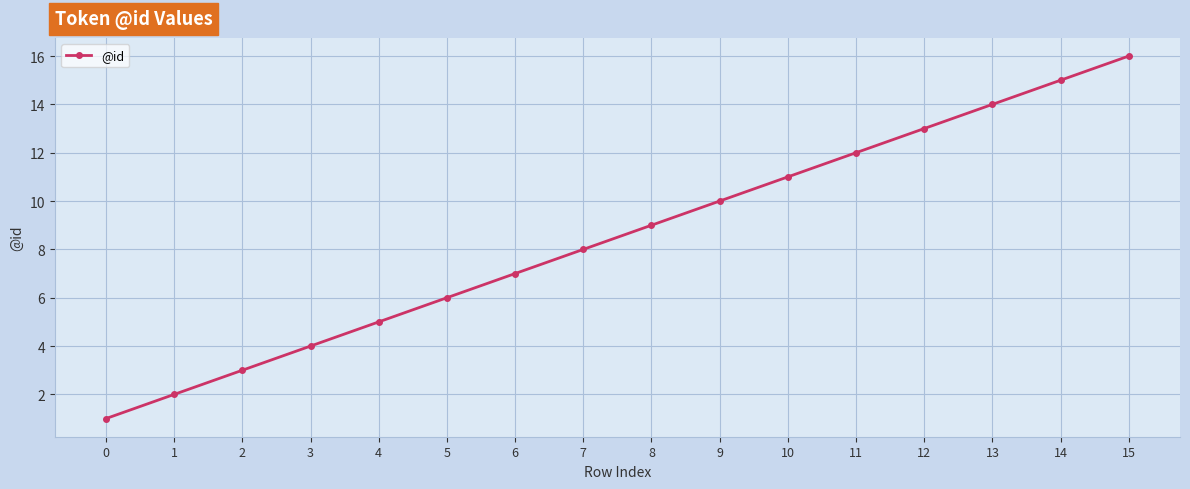

What is the difference between the maximum and minimum values?

15